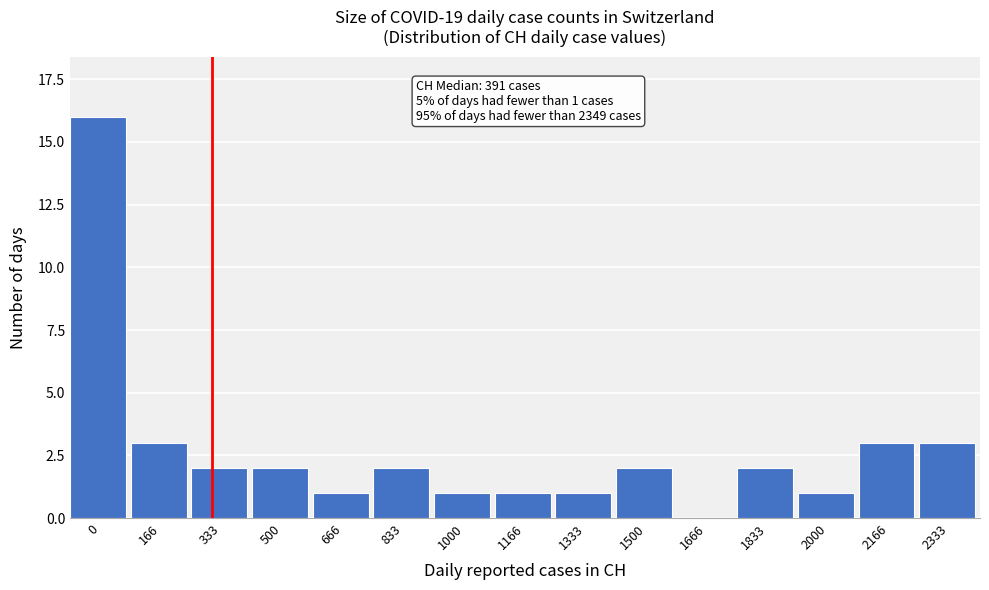

Reading right to left, list all the values displayed in this chart.

2333=3	2166=3	2000=1	1833=2	1666=0	1500=2	1333=1	1166=1	1000=1	833=2	666=1	500=2	333=2	166=3	0=16